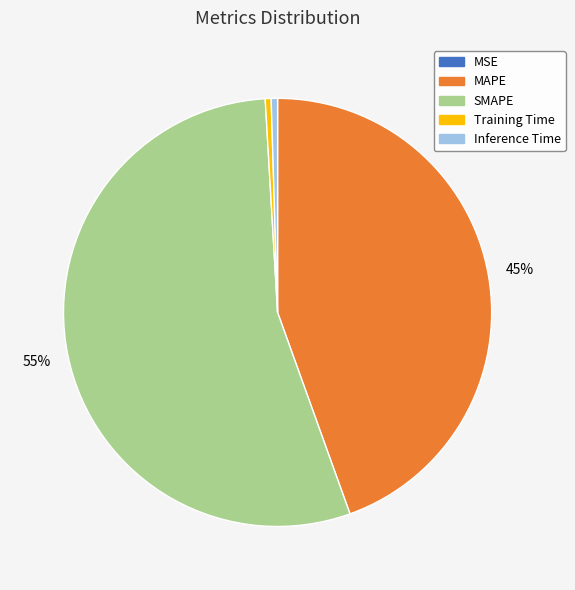

Which category has the biggest portion of the pie?

SMAPE